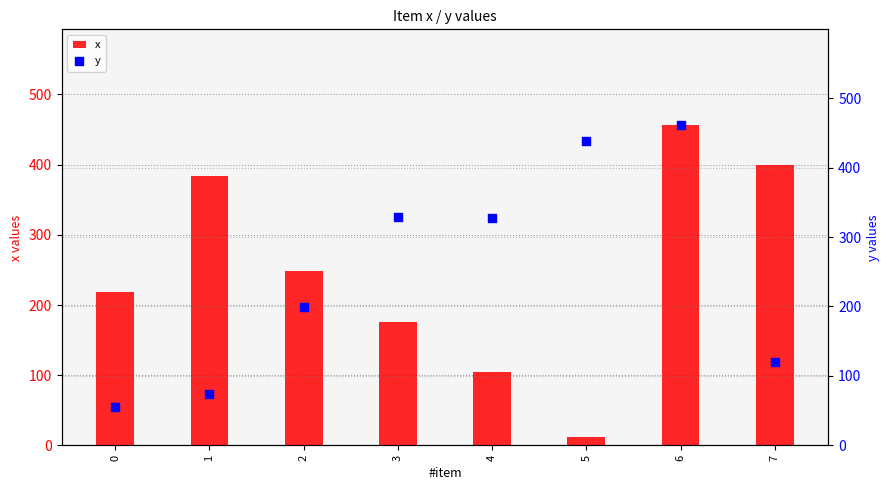

What are all the series names shown in the legend?

x, y